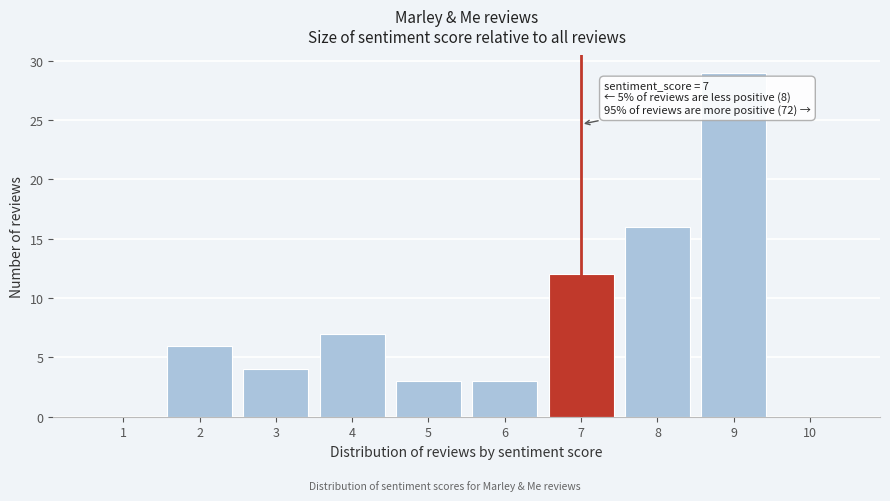

Over which range of the x-axis is the bar tallest?

8.5 to 9.5